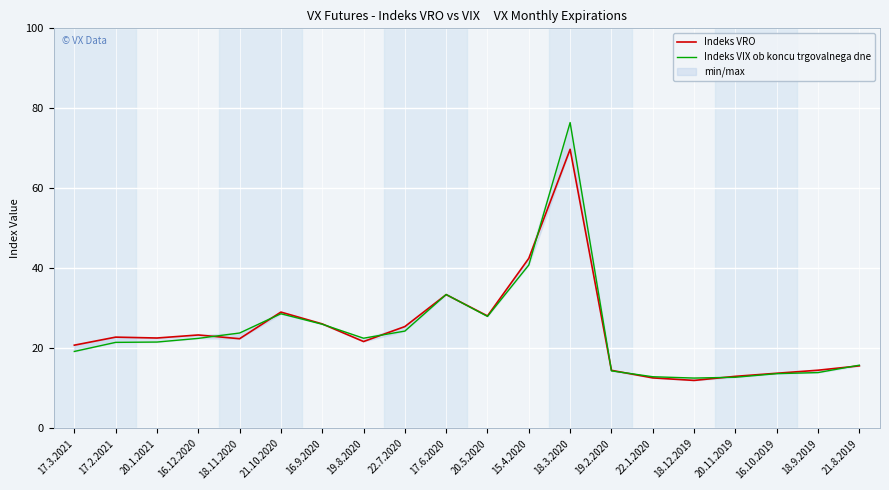

Is the value of Indeks VIX ob koncu trgovalnega dne at 18.11.2020 greater than the value of Indeks VRO at 18.9.2019?

Yes